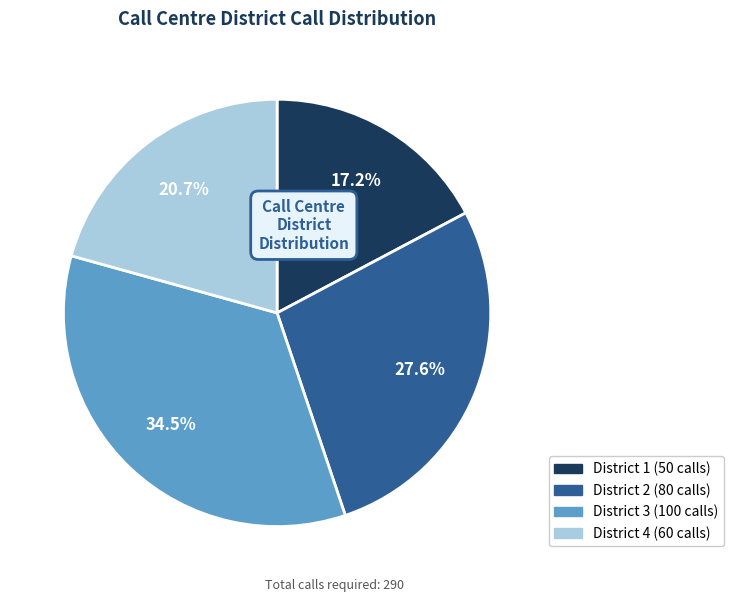

To the nearest percent, what is the combined percentage of District 2 and District 3?

62%